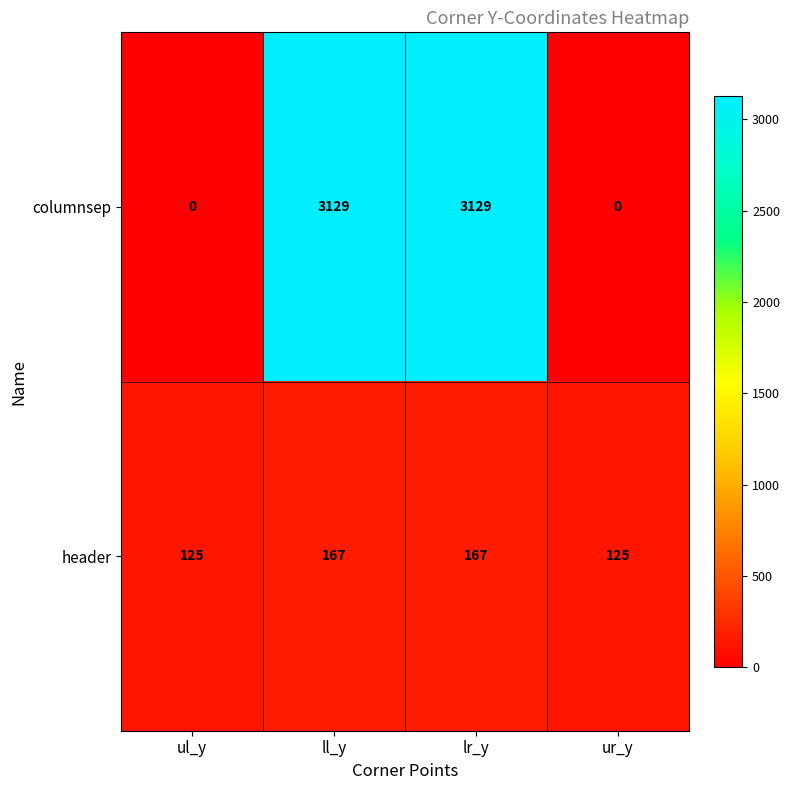

List the series in order of their overall mean, highest first.

columnsep, header